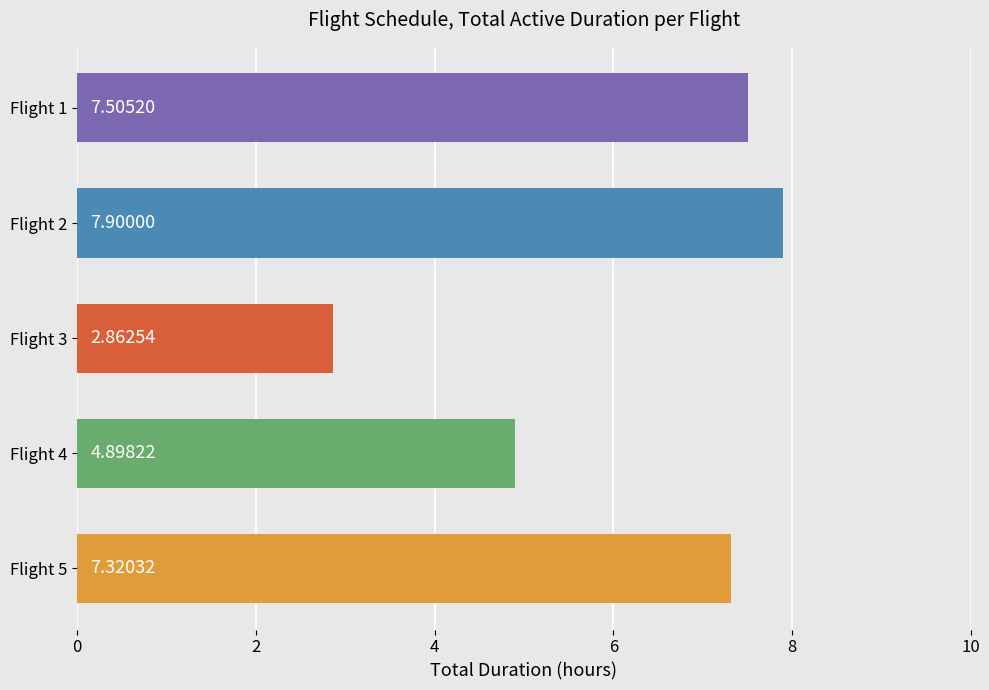

Rank the categories by value from lowest to highest.

Flight 3, Flight 4, Flight 5, Flight 1, Flight 2